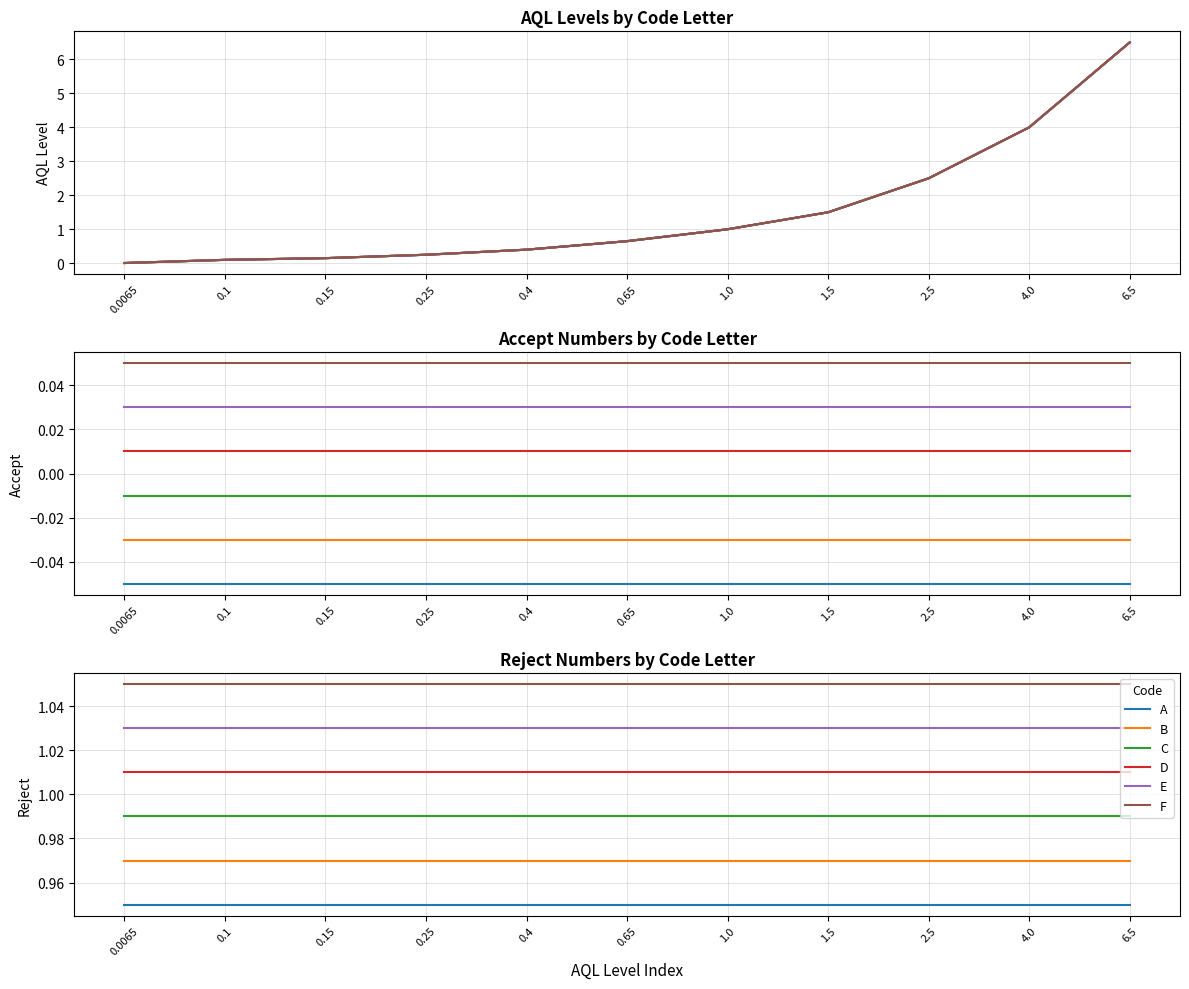

What is the label of the 4th point from the left?

0.25